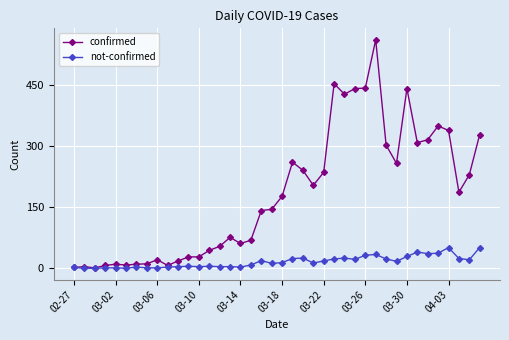

What is the highest value of the confirmed series?

562